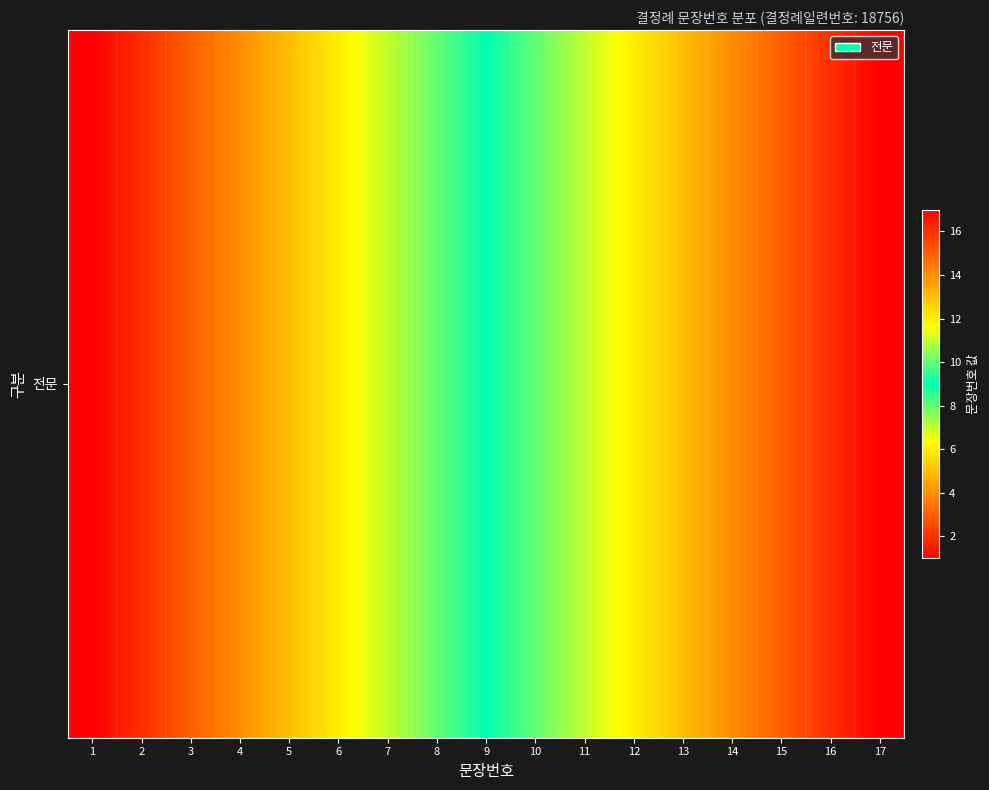

Between 9 and 15, which is larger?

15